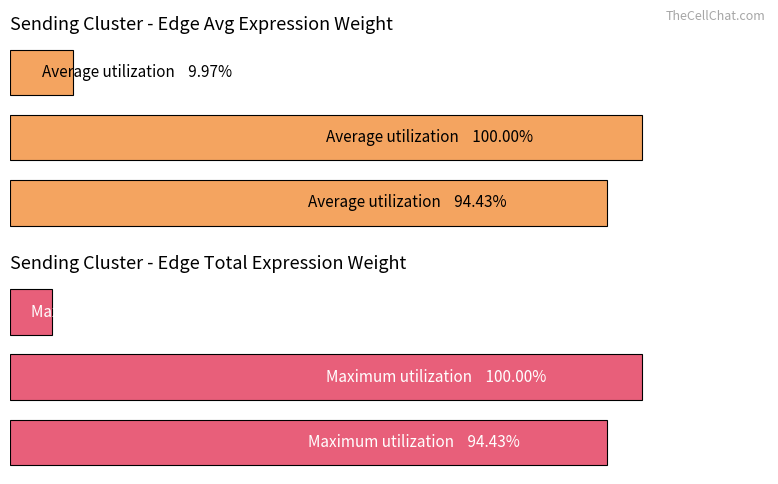

The value of Total expression weight at 2 is 1.8. True or false?

False